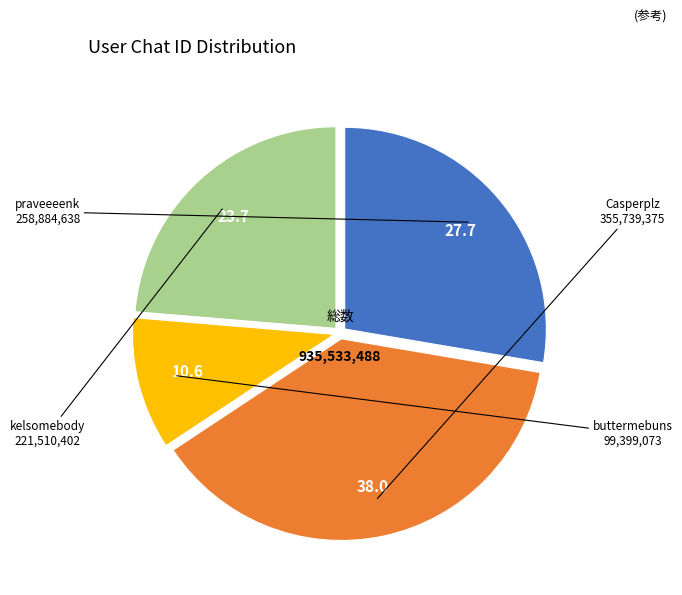

Which has a higher value, praveeeenk or Casperplz?

Casperplz